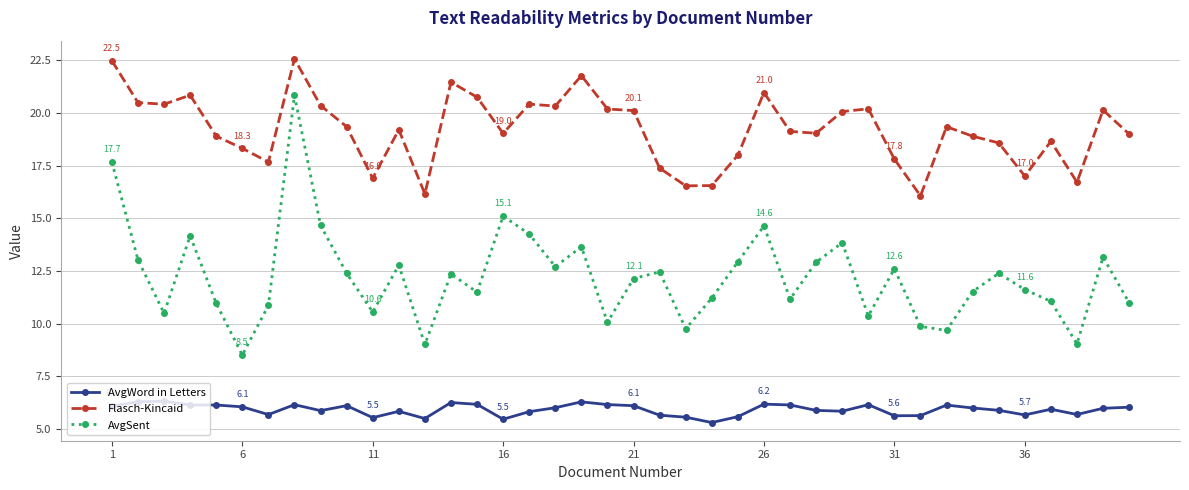

What is the difference between the maximum and minimum values in the Flasch-Kincaid series?

6.5